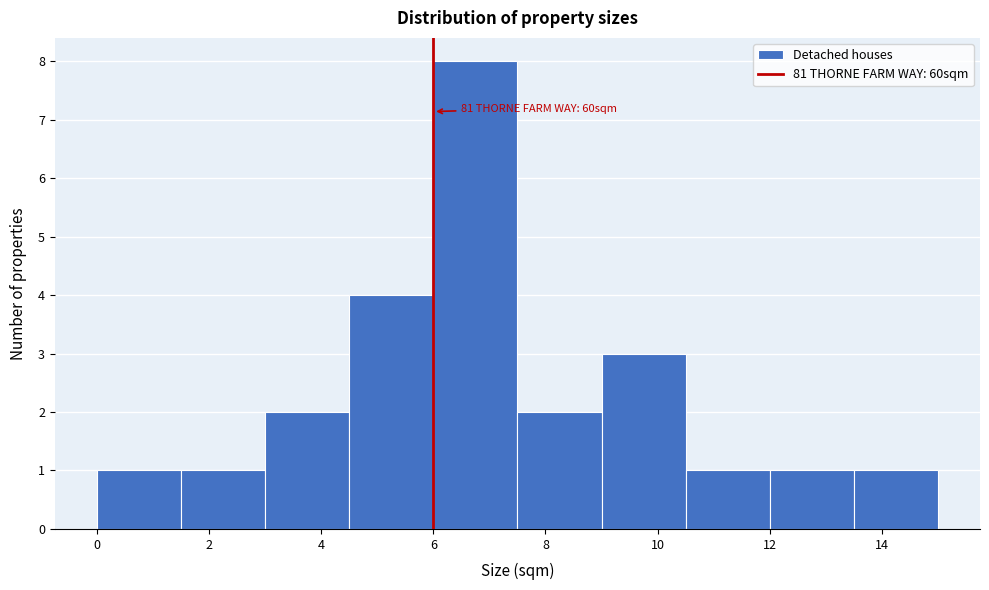

Over which range of the x-axis is the bar tallest?

6.0 to 7.5